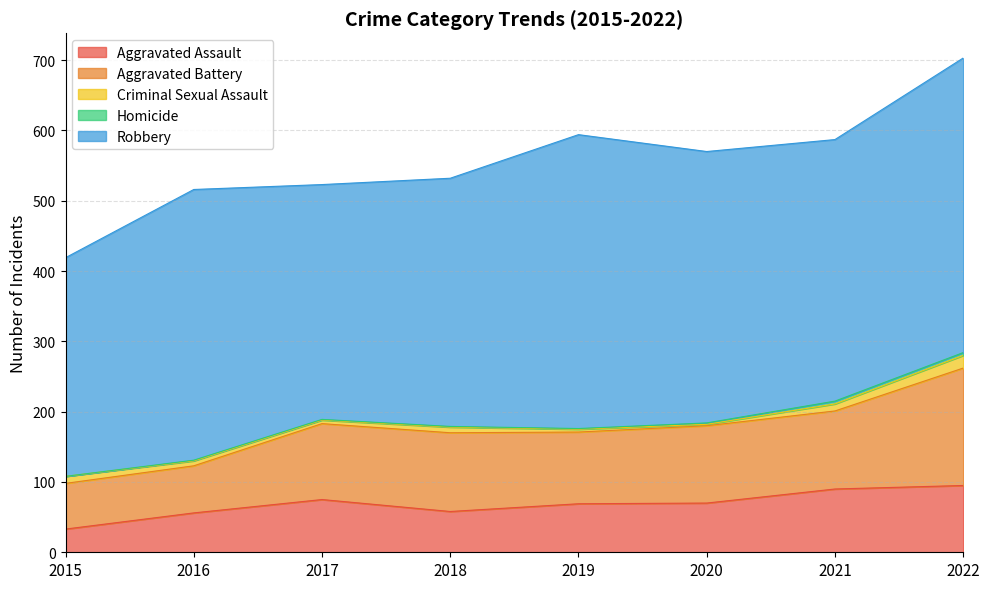

At 2021, list the series in order from smallest to largest.

Homicide, Criminal Sexual Assault, Aggravated Assault, Aggravated Battery, Robbery